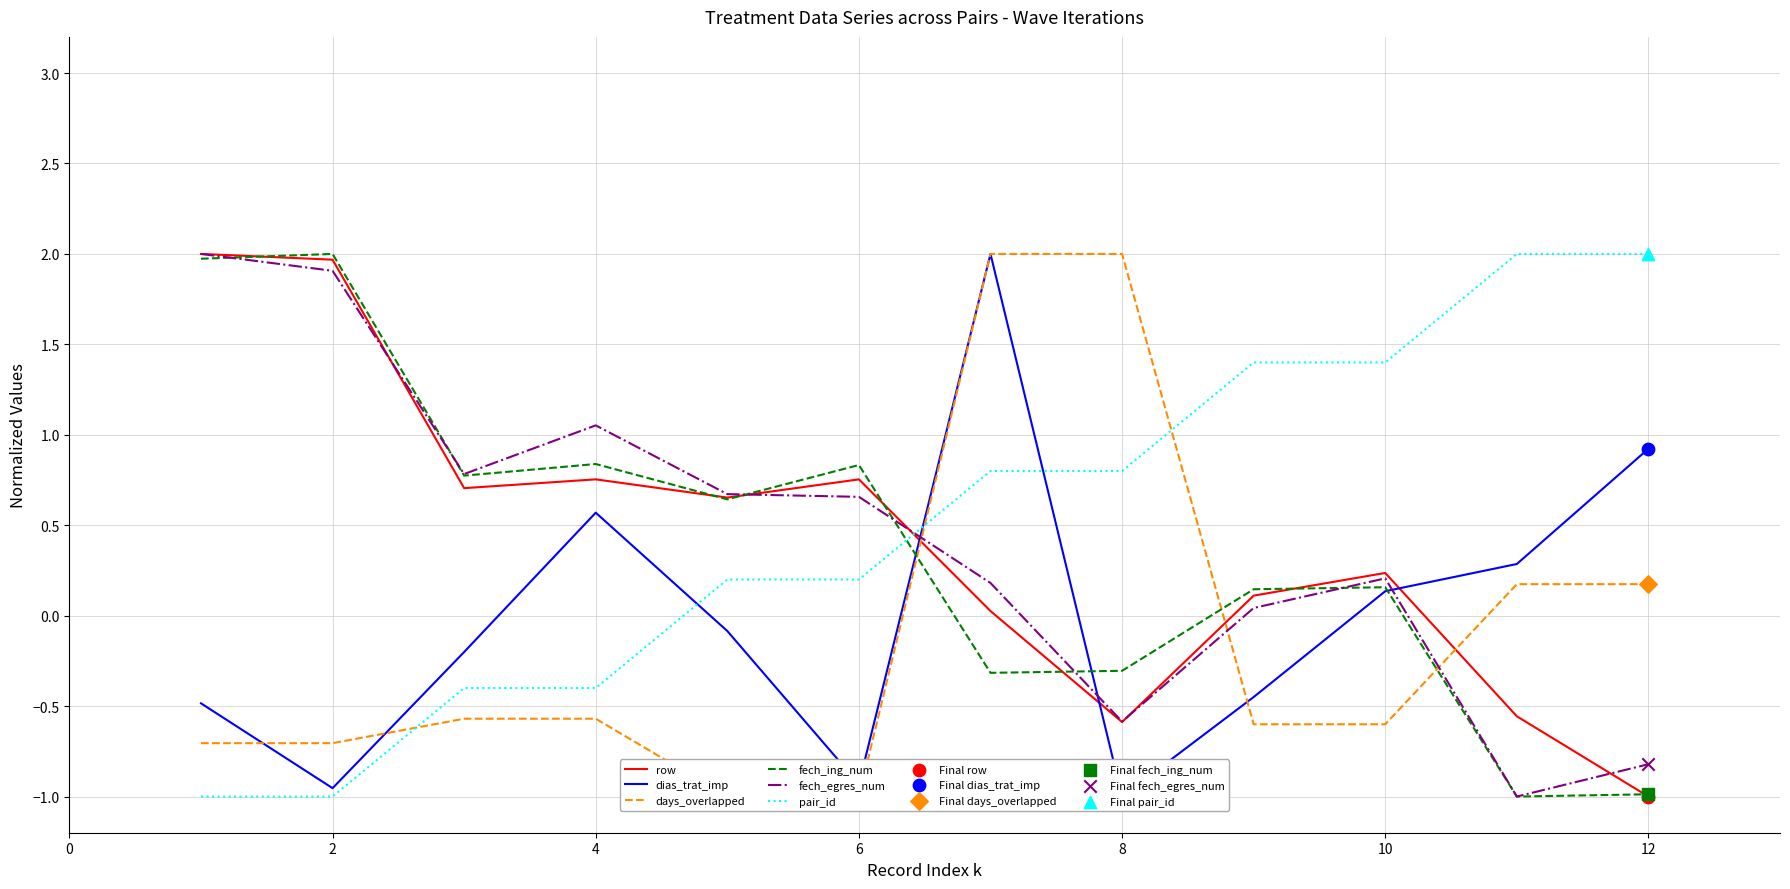

True or false: row has a value of -0.4 at 12.

False